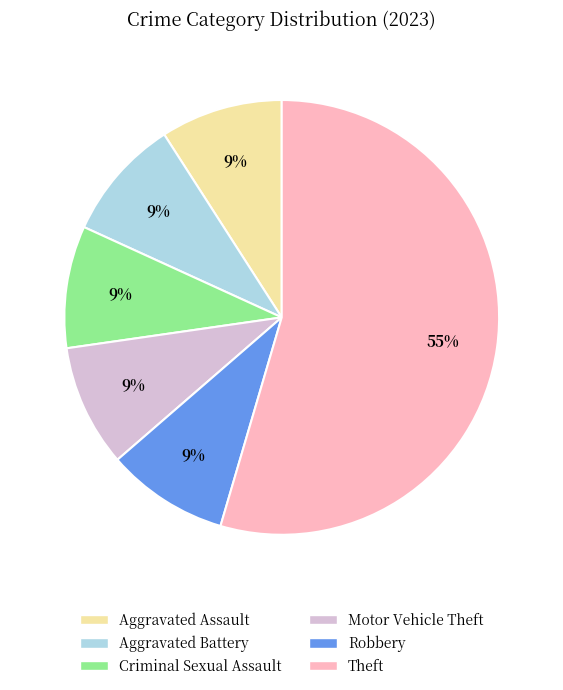

To the nearest percent, what portion does Aggravated Battery represent?

9%